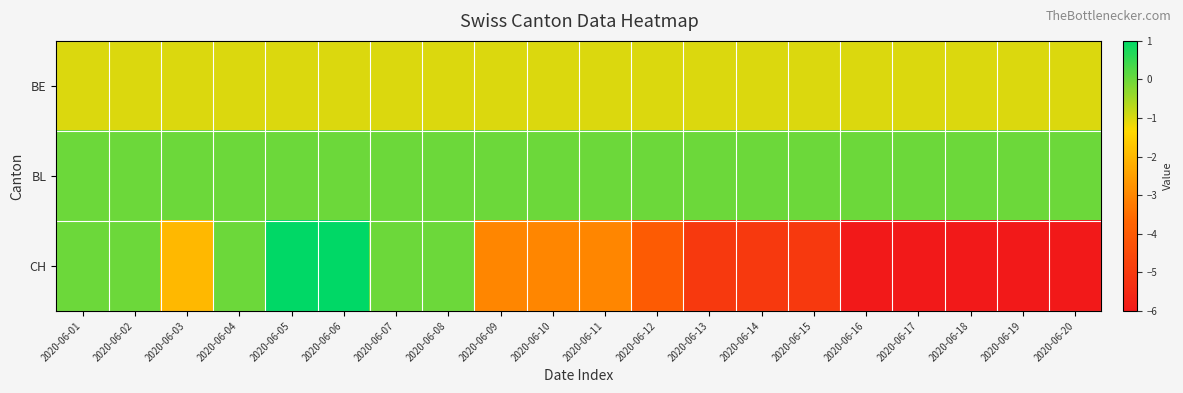

Which series has the widest spread of values?

CH